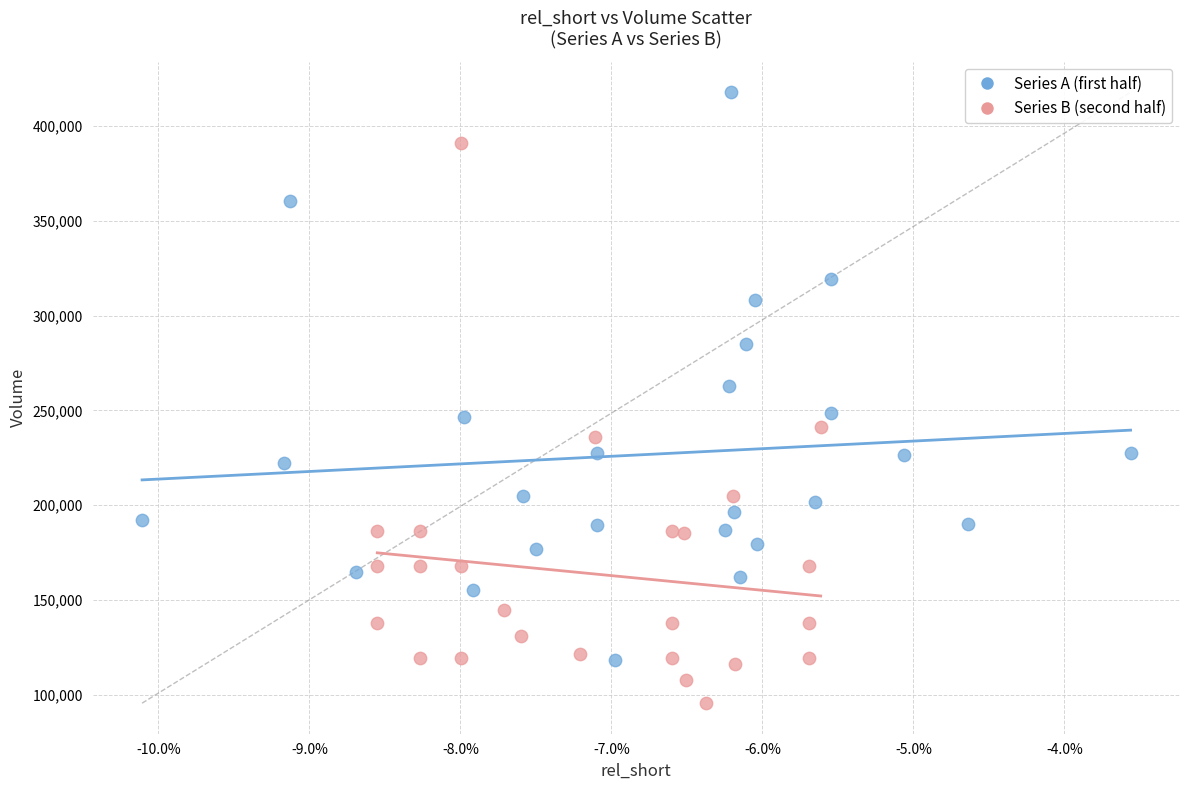

What are all the series names shown in the legend?

Series A (first half), Series B (second half)